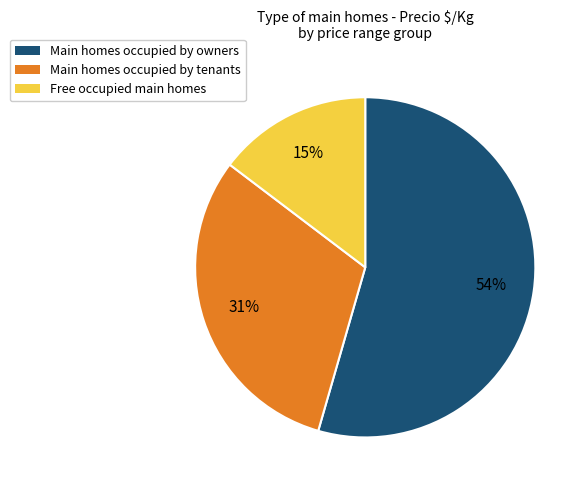

Do Free occupied main homes and Main homes occupied by tenants together represent more than half of the pie?

No